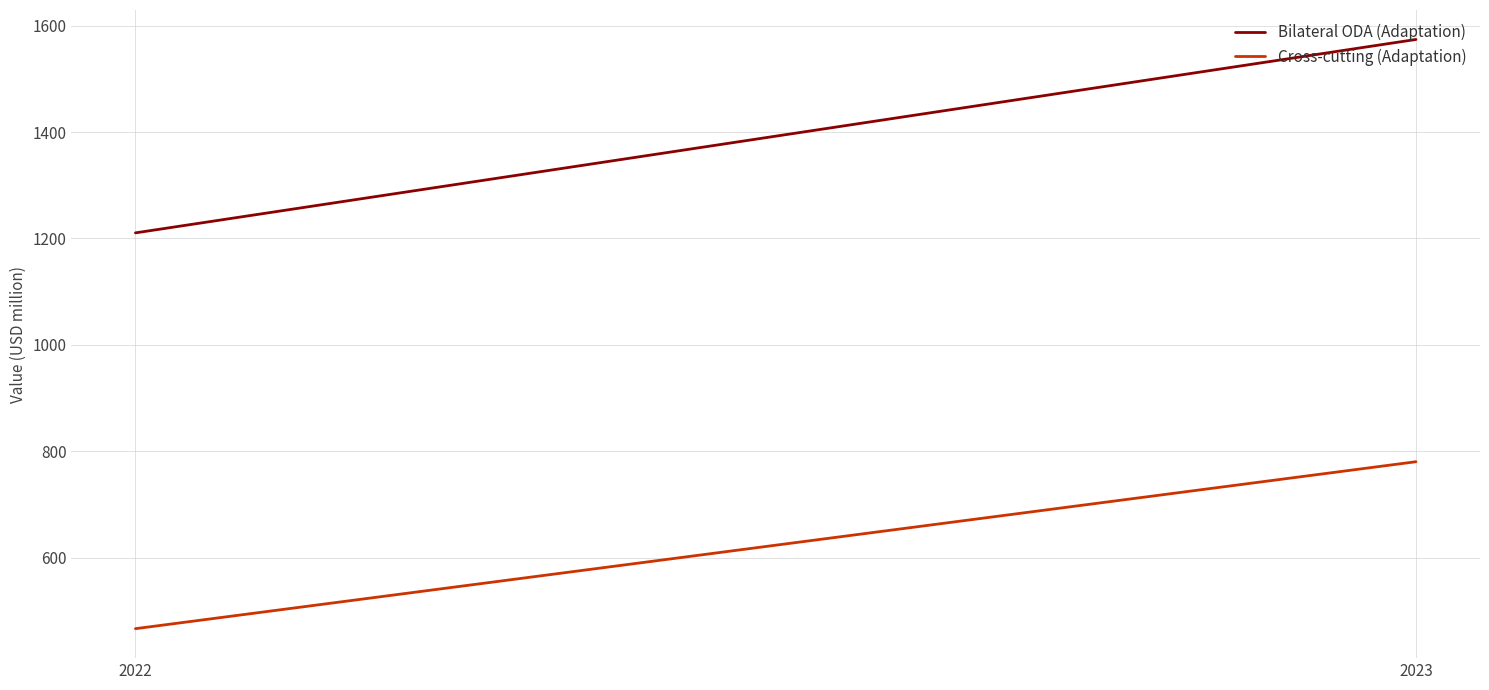

Reading left to right, transcribe all the data shown in this chart.

Bilateral ODA (Adaptation): 2022=1210.5	2023=1574.1
Cross-cutting (Adaptation): 2022=466.2	2023=780.1